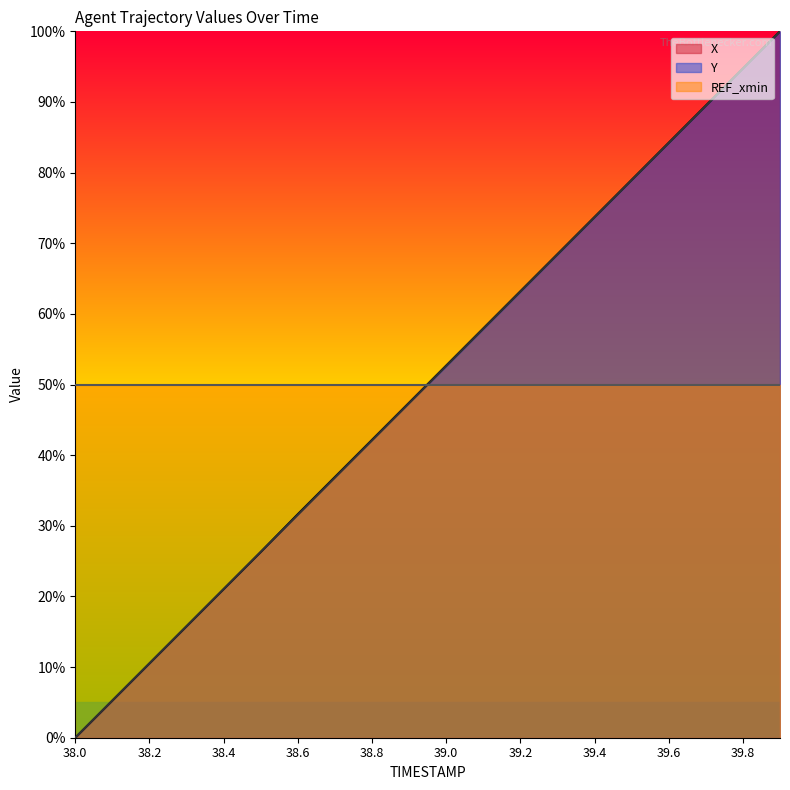

Is it true that X equals 3.1 at 38.1?

False